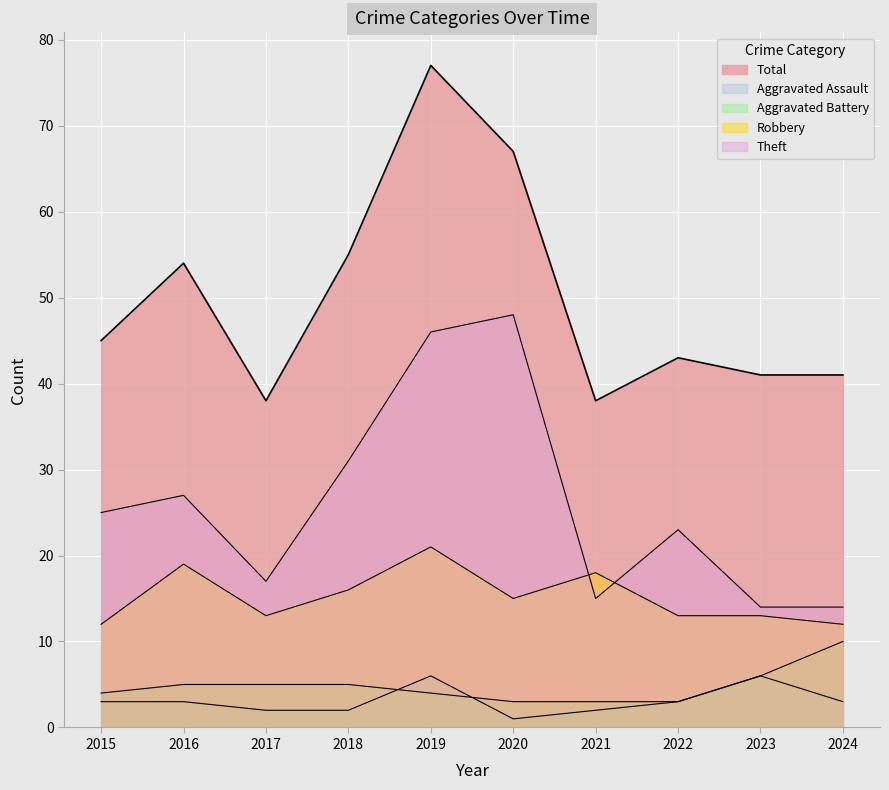

True or false: Theft and Aggravated Battery cross at least once.

False